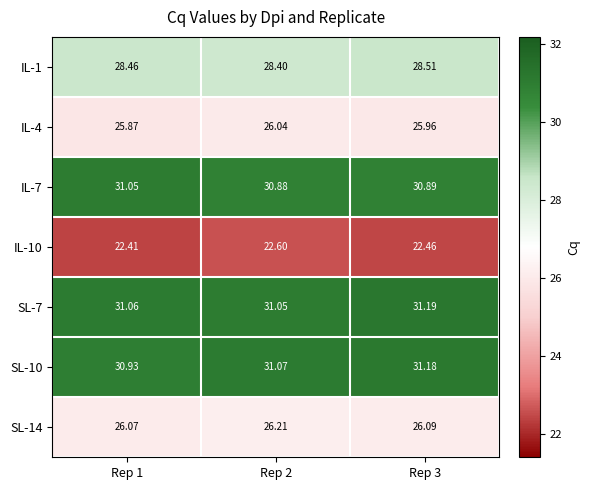

Which label corresponds to the largest value in the chart?

Rep 3